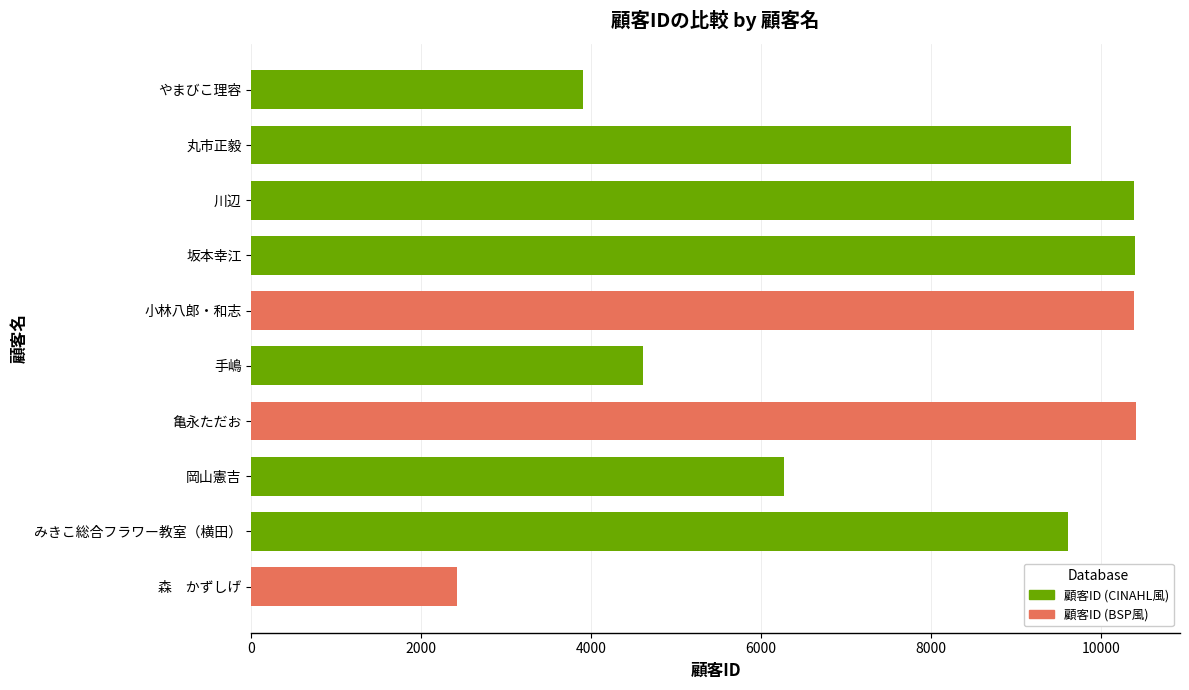

True or false: the data shows 10393 at 坂本幸江.

True